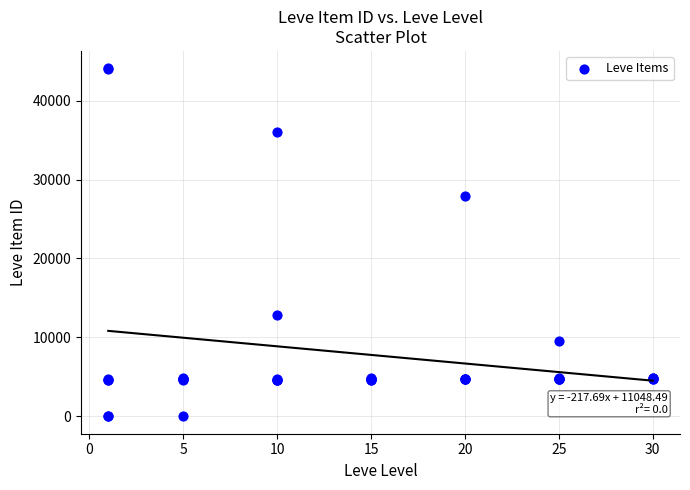

What Y value in the scatter plot is closest to 22048?

27884